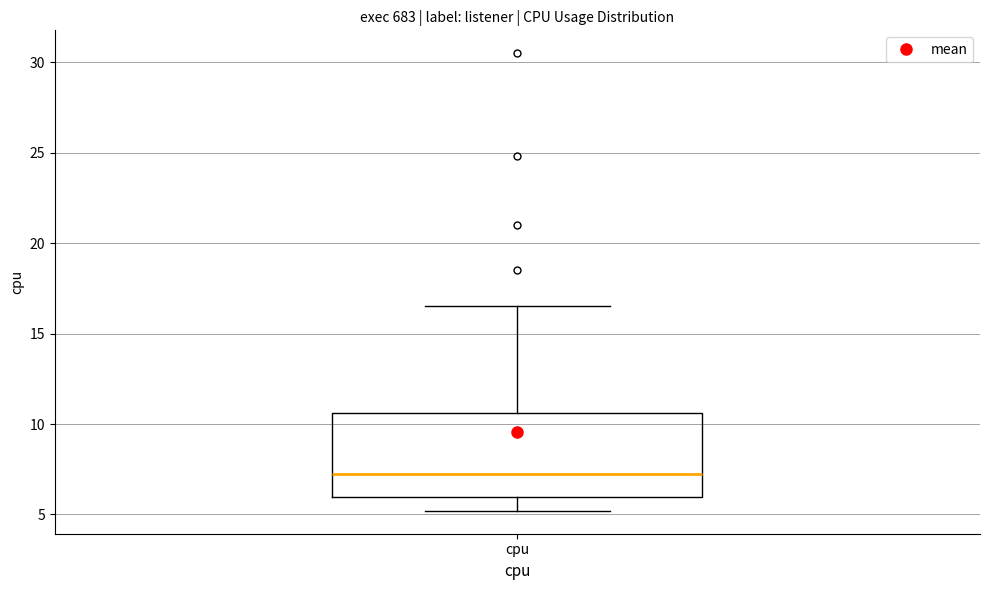

Where is the upper edge of the box for cpu on the y-axis? The values are not printed on the chart, so give them approximately, as read against the axis.

10.5